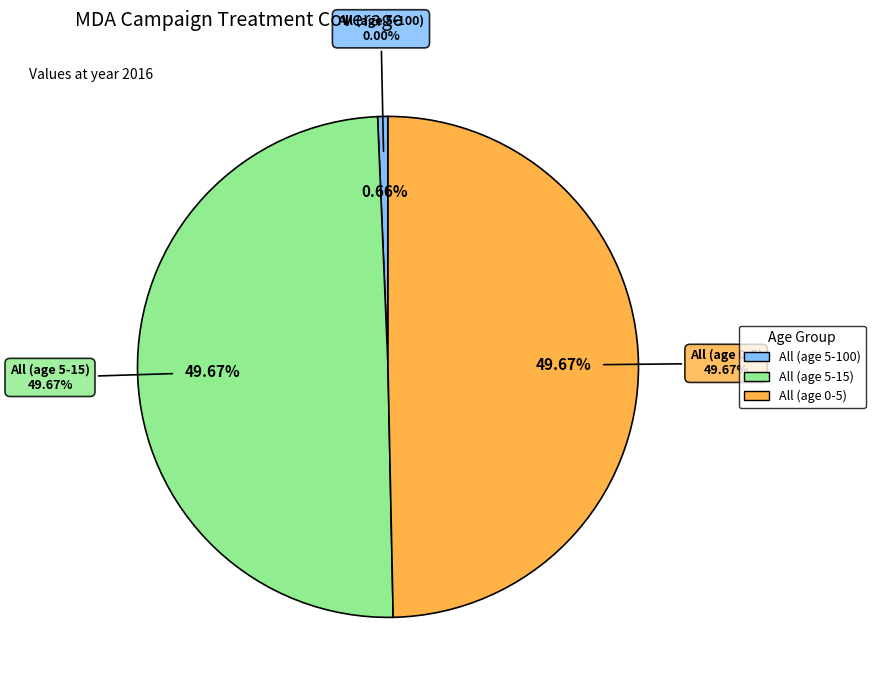

How many segments does this pie chart have?

3